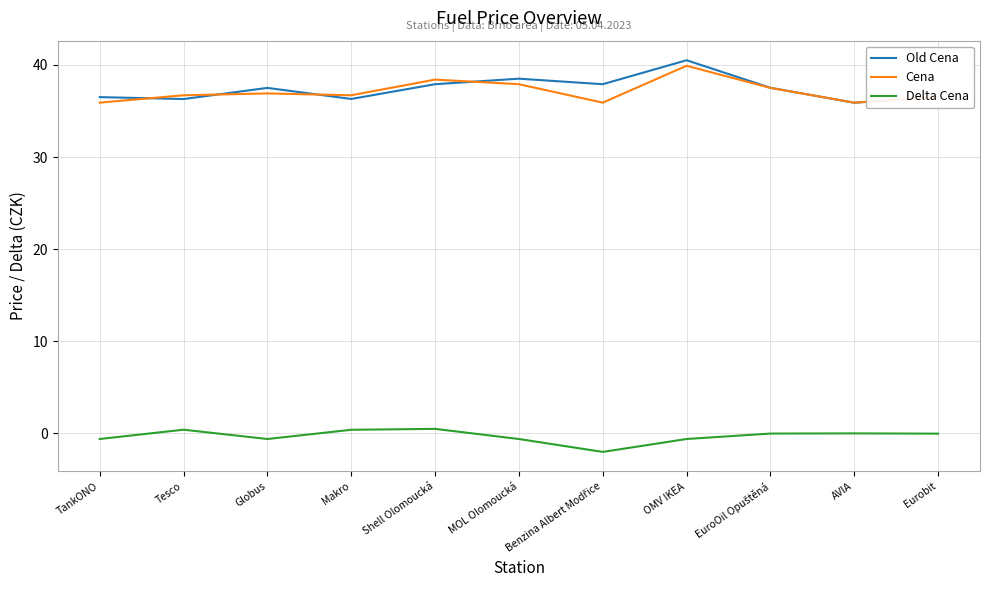

What is the difference between the highest and lowest values at Makro?

36.3